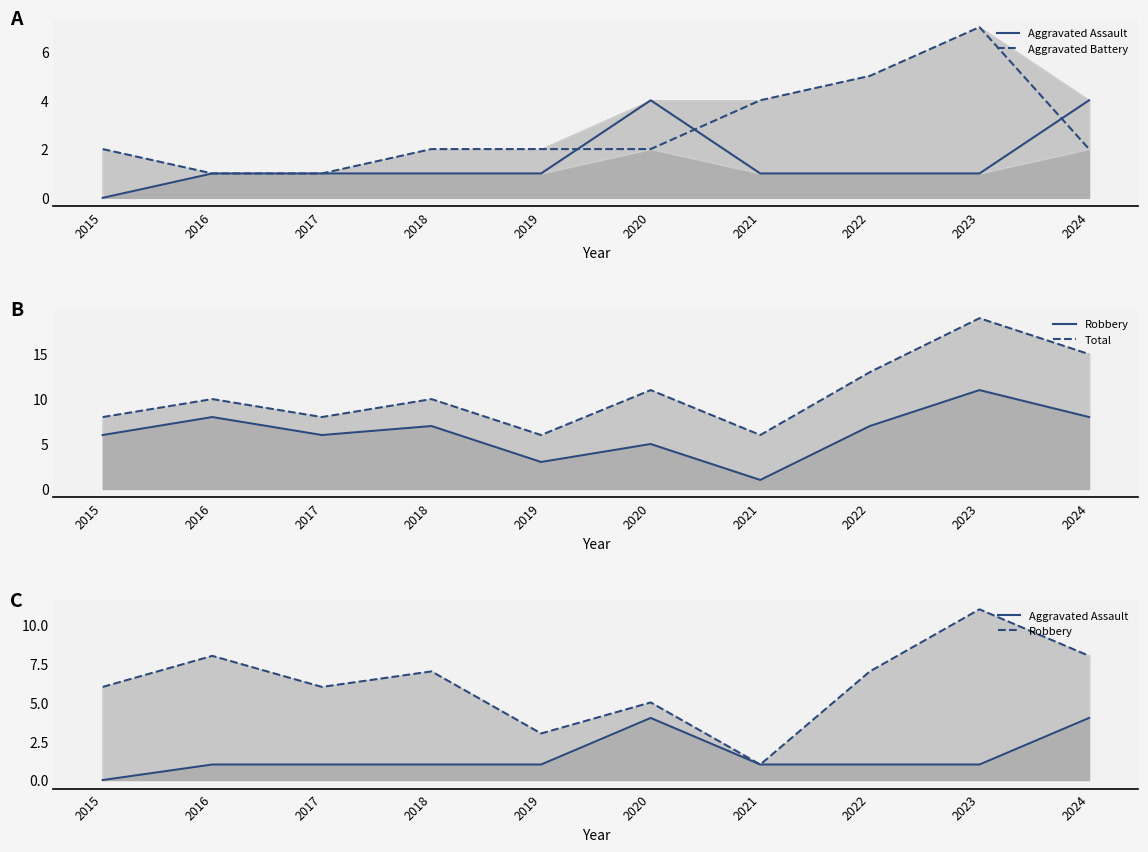

Reading left to right, extract all data points from this chart.

Aggravated Assault: 2015=0	2016=1	2017=1	2018=1	2019=1	2020=4	2021=1	2022=1	2023=1	2024=4
Aggravated Battery: 2015=2	2016=1	2017=1	2018=2	2019=2	2020=2	2021=4	2022=5	2023=7	2024=2
Robbery: 2015=6	2016=8	2017=6	2018=7	2019=3	2020=5	2021=1	2022=7	2023=11	2024=8
Total: 2015=8	2016=10	2017=8	2018=10	2019=6	2020=11	2021=6	2022=13	2023=19	2024=15